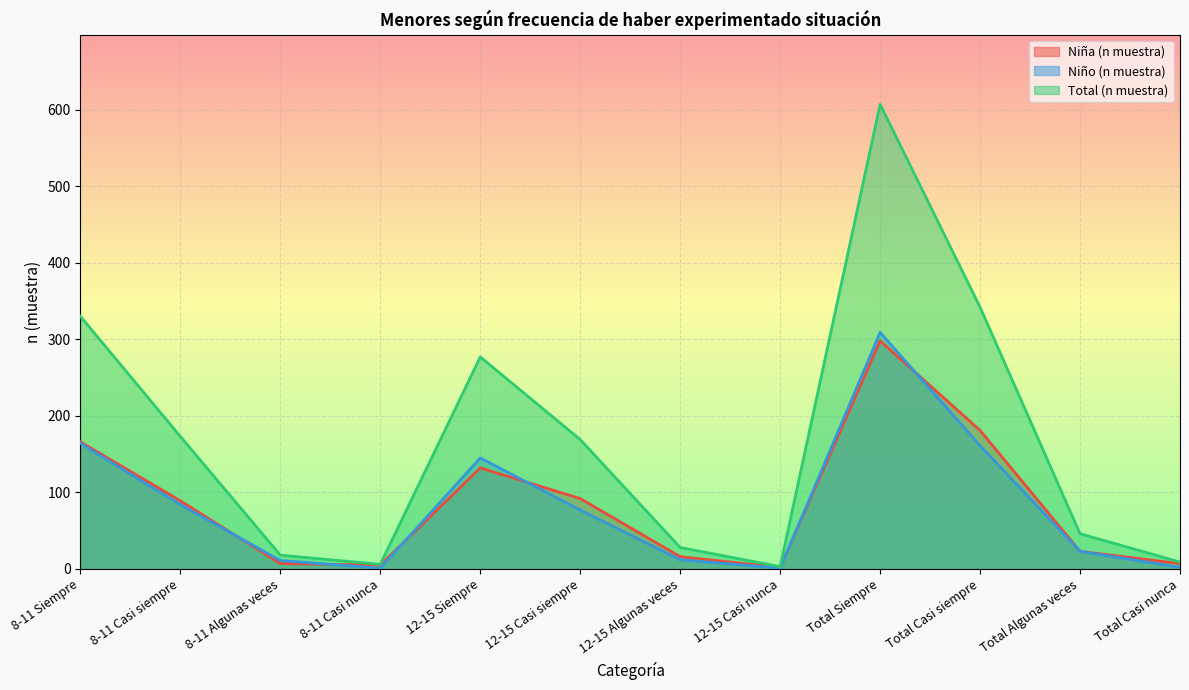

What is the value of the Niño (n muestra) point at the 2nd from the left?

84